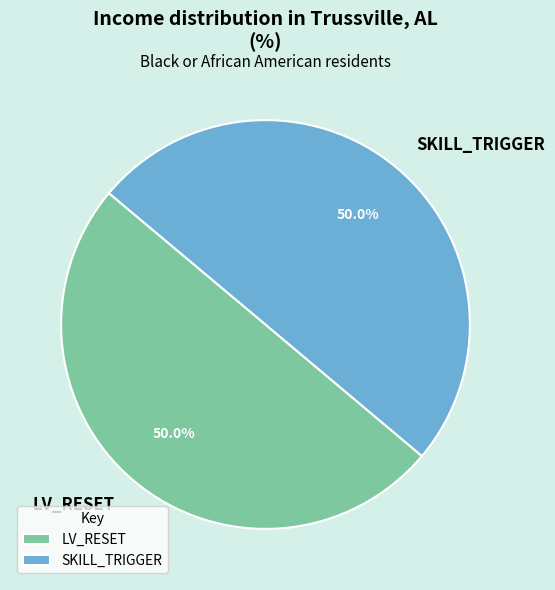

What portion of the pie excludes LV_RESET?

50.0%